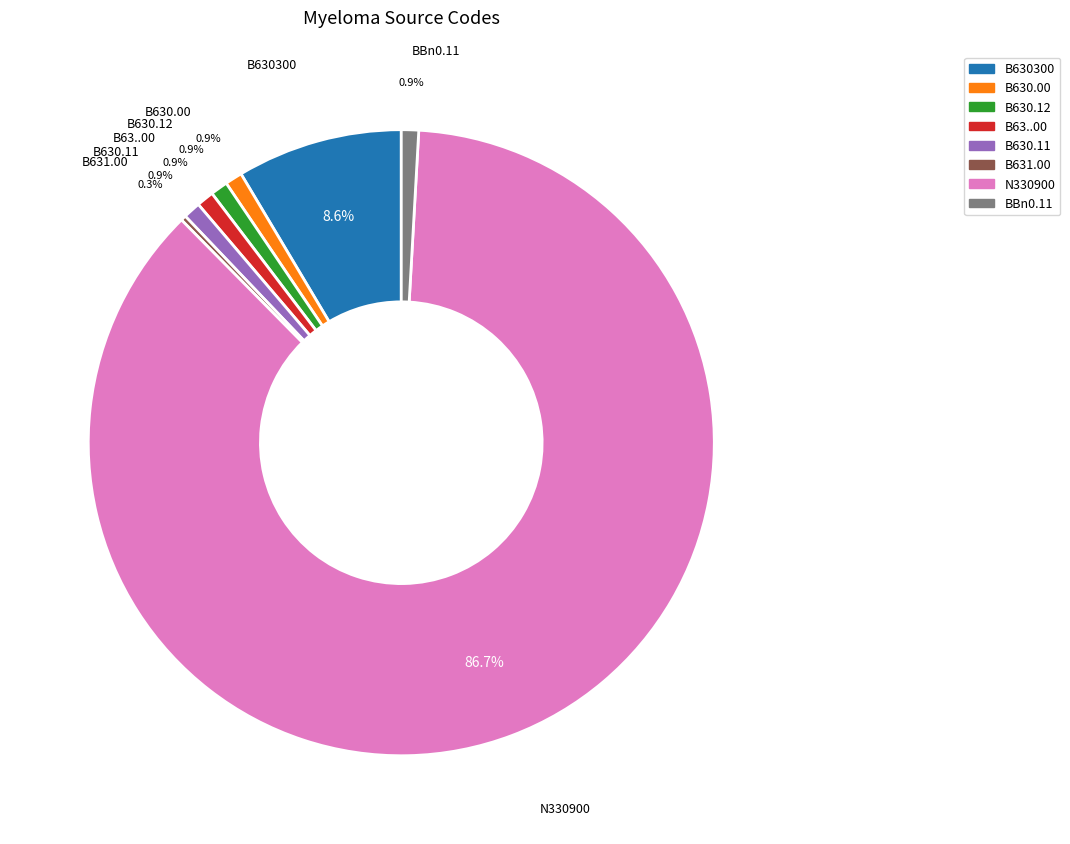

Approximately how many times larger is the value at N330900 compared to BBn0.11?

97.3